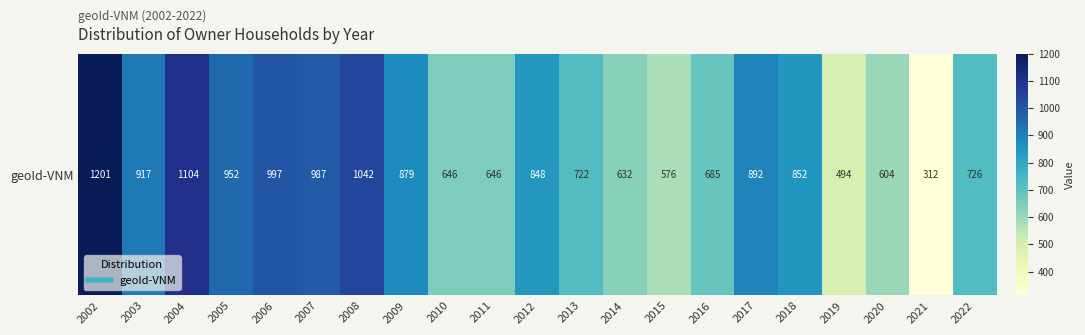

What is the sum of all values?

16714